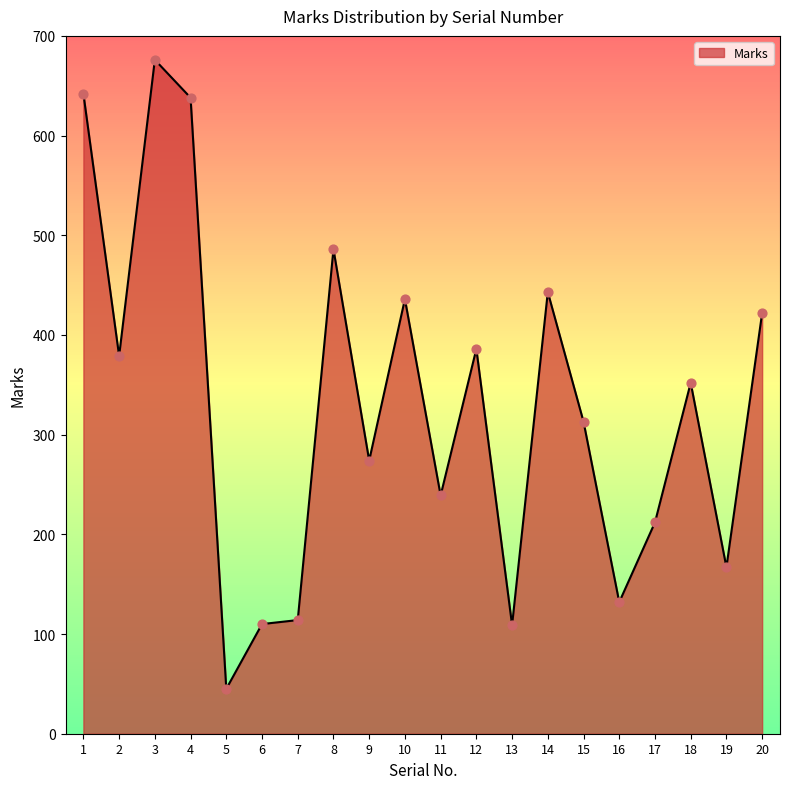

What is the ratio of the value at 17 to the value at 11?

0.9